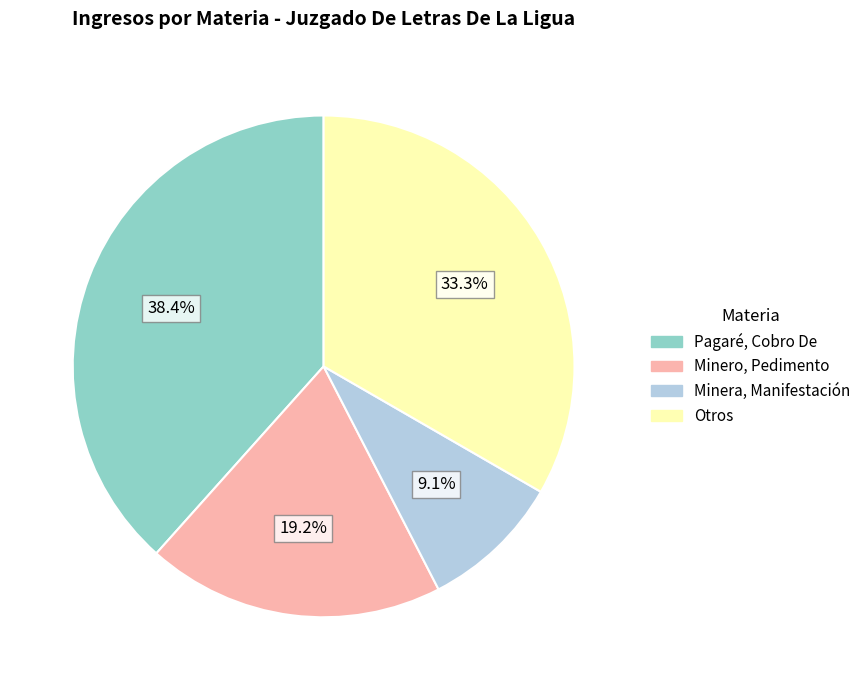

Does any single category account for the majority?

No